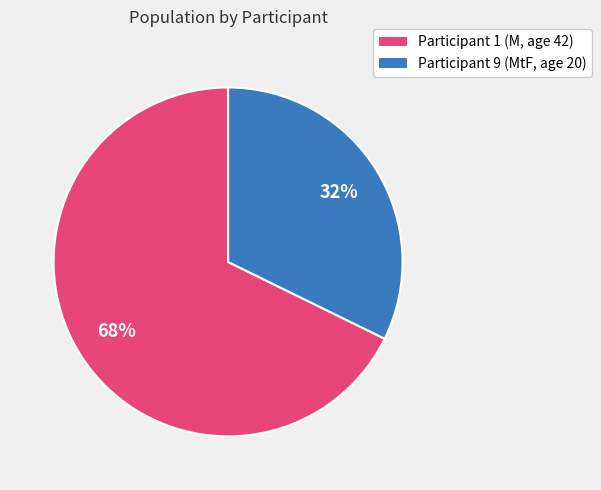

Does any single category account for the majority?

Yes